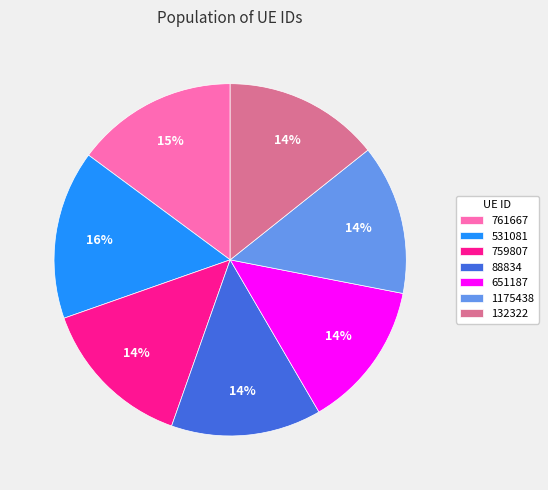

Which category has the biggest portion of the pie?

531081